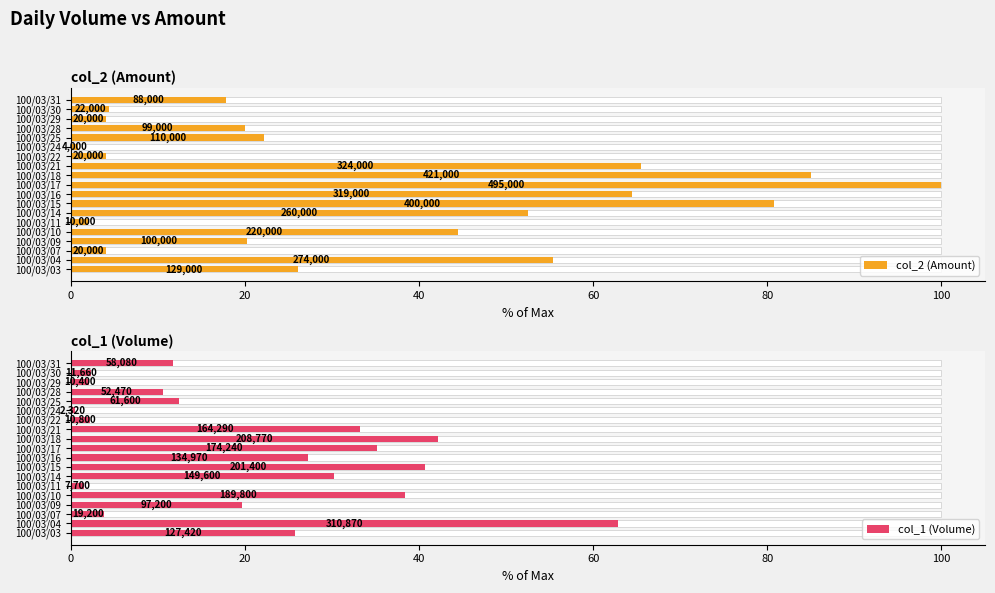

What is the value of the col_2 (Amount) bar at the 3rd from the left?

4.0